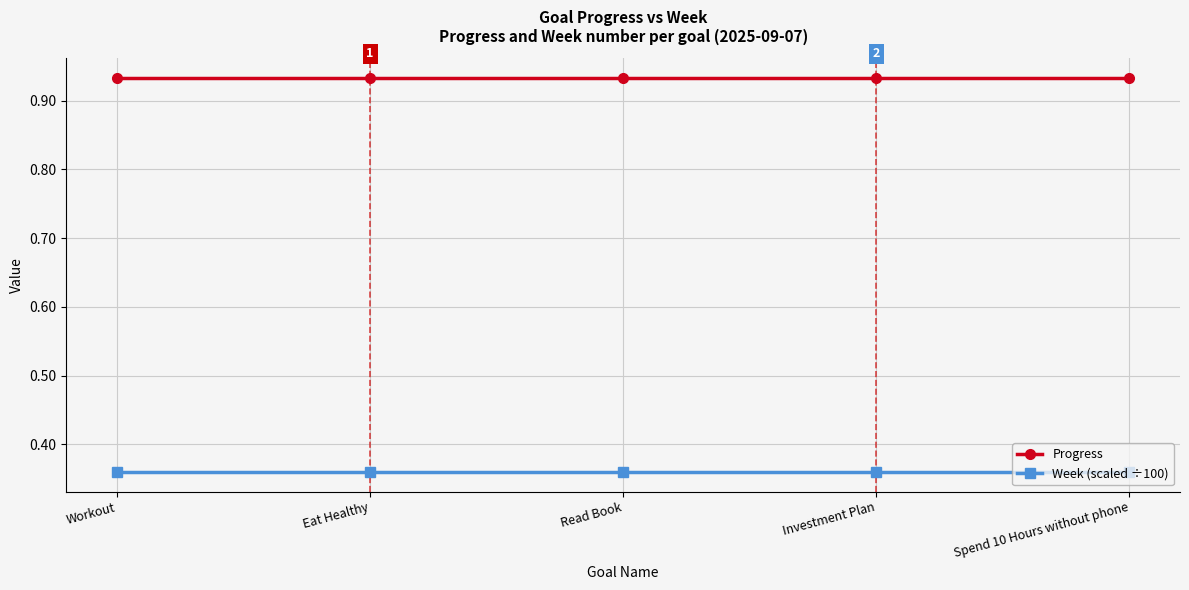

What is the spread (max minus min) of values at Workout?

0.6